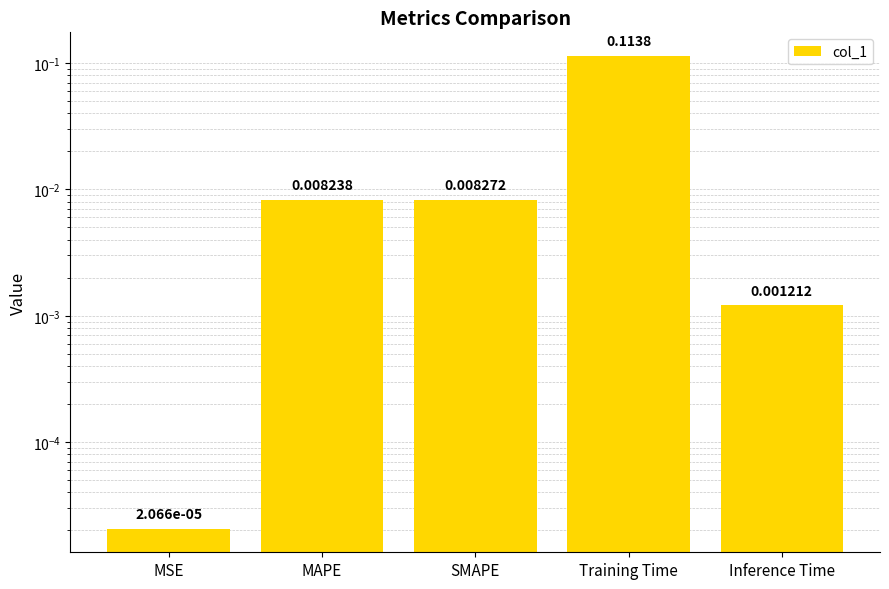

What is the sum of all values?

0.1